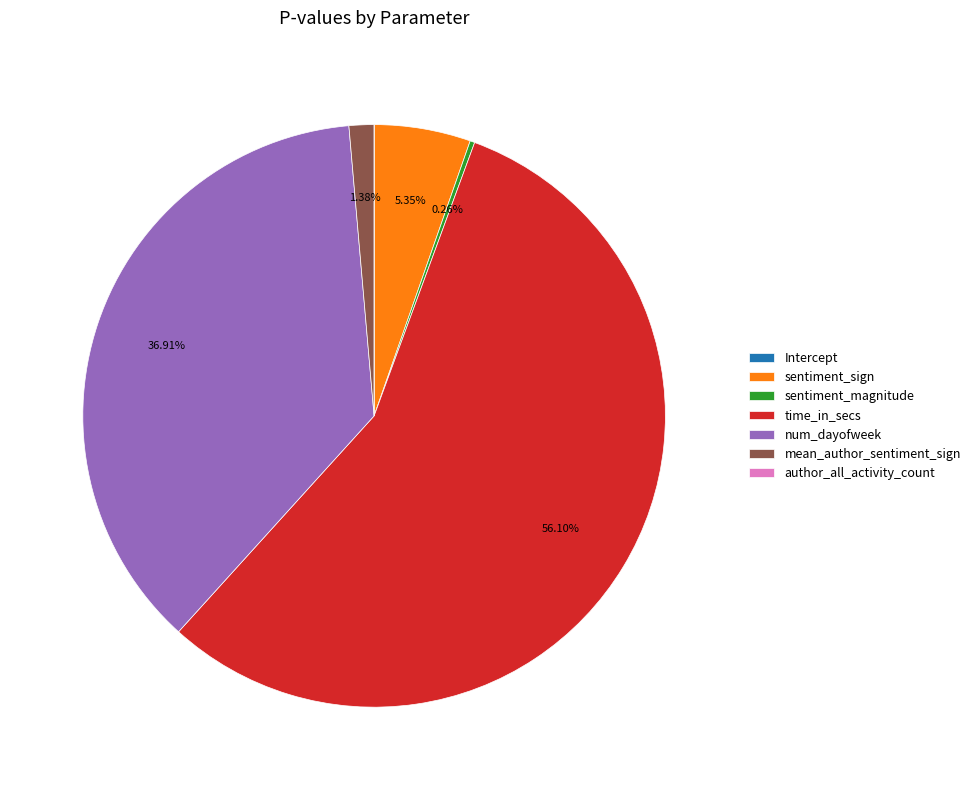

To the nearest percent, what is the difference between the largest and smallest slice percentages?

56%